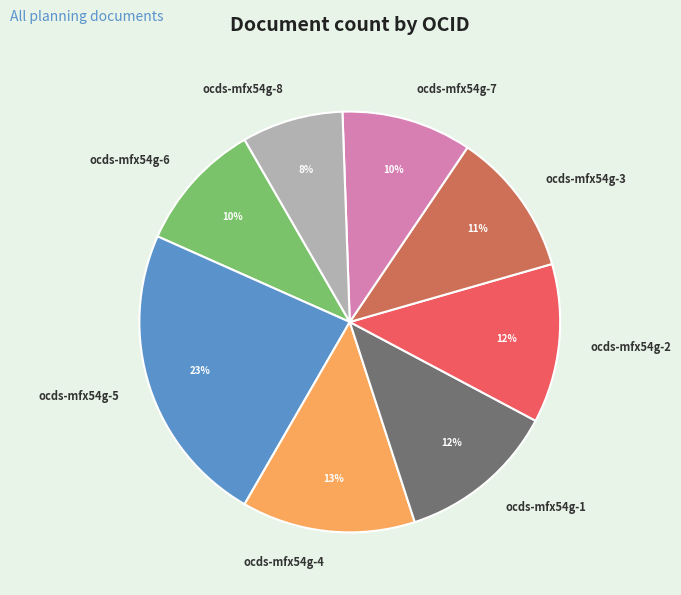

The ocds-mfx54g-4 slice represents 19% of the pie. True or false?

False